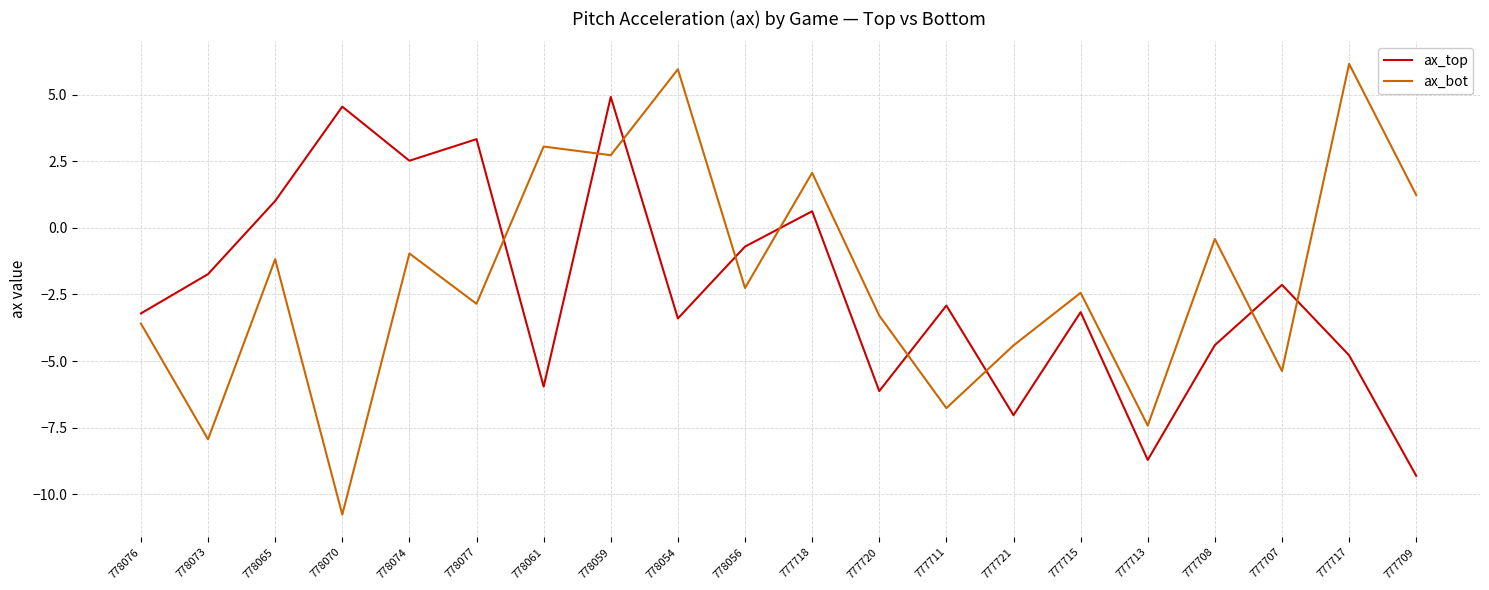

After their last crossing, which series has the higher values: ax_top or ax_bot?

ax_bot